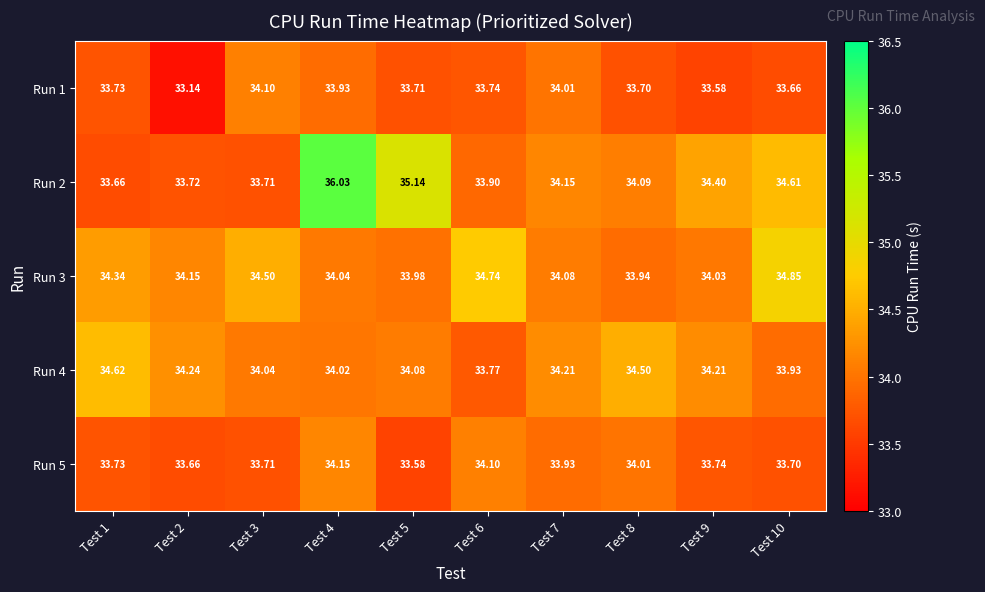

Which series has the widest spread of values?

Run 2